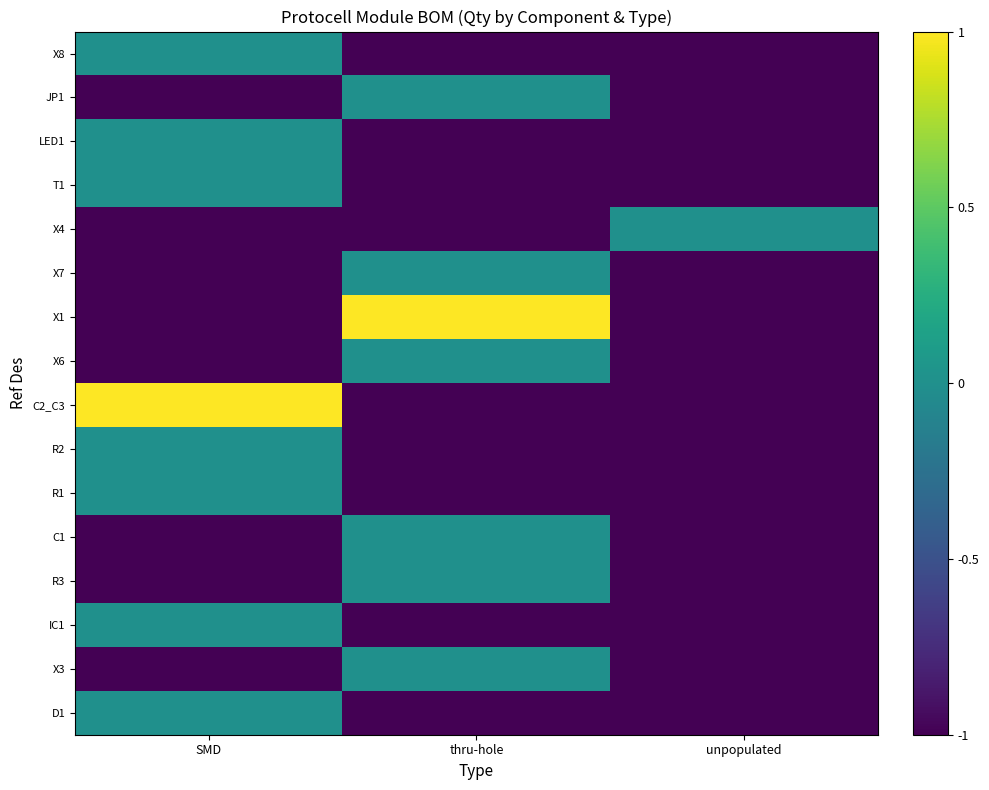

How many data points does each series have?

3